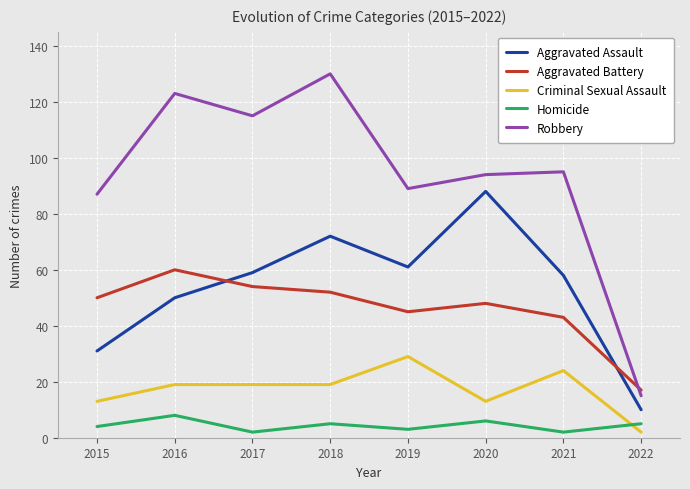

In Robbery, how many points are higher than both neighbors (excluding endpoints)?

3